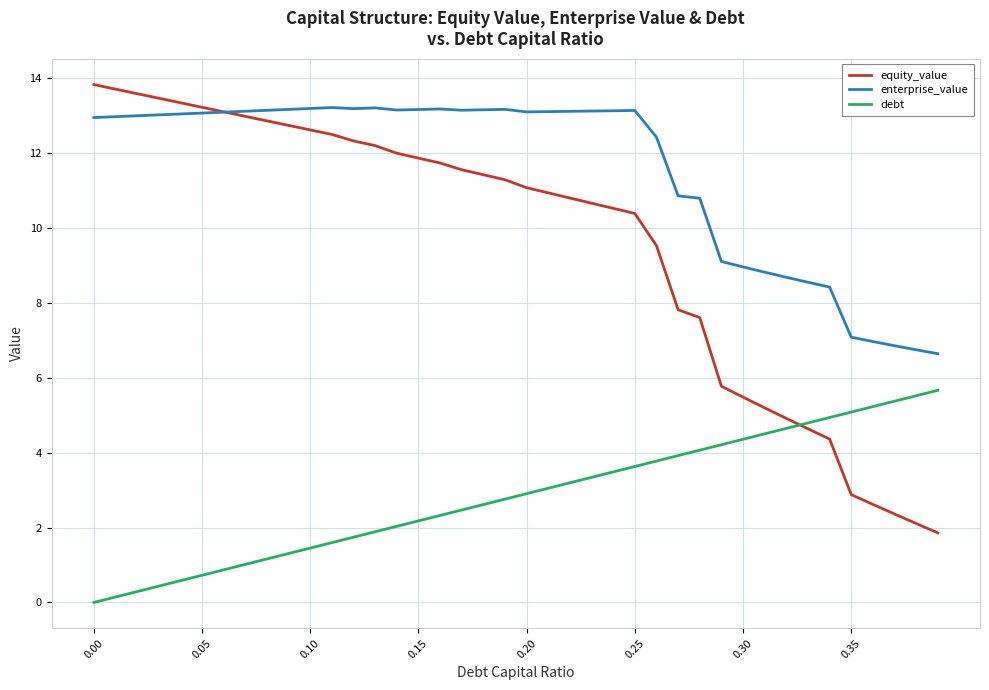

List the series in order of their peak value, highest first.

equity_value, enterprise_value, debt